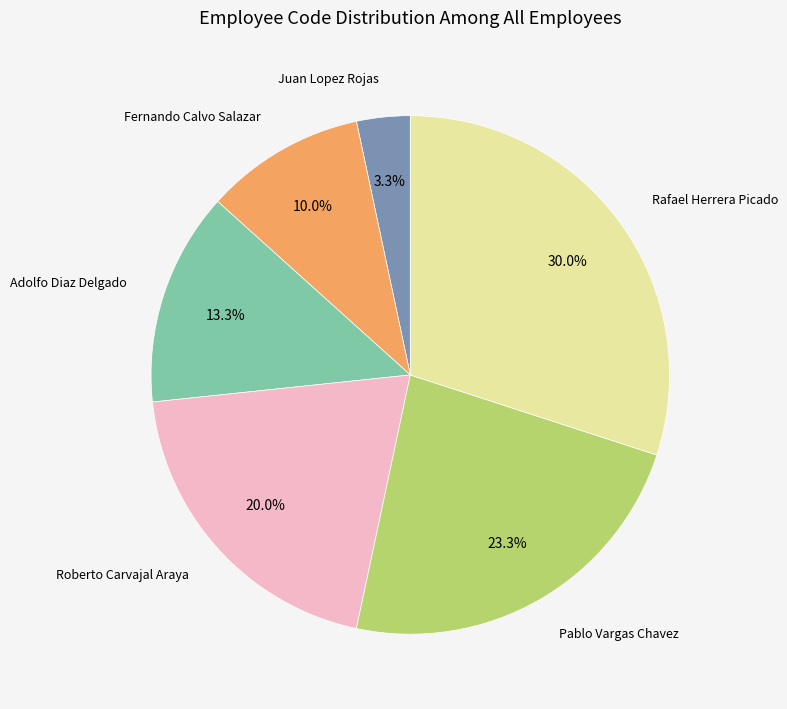

Does any single category account for the majority?

No